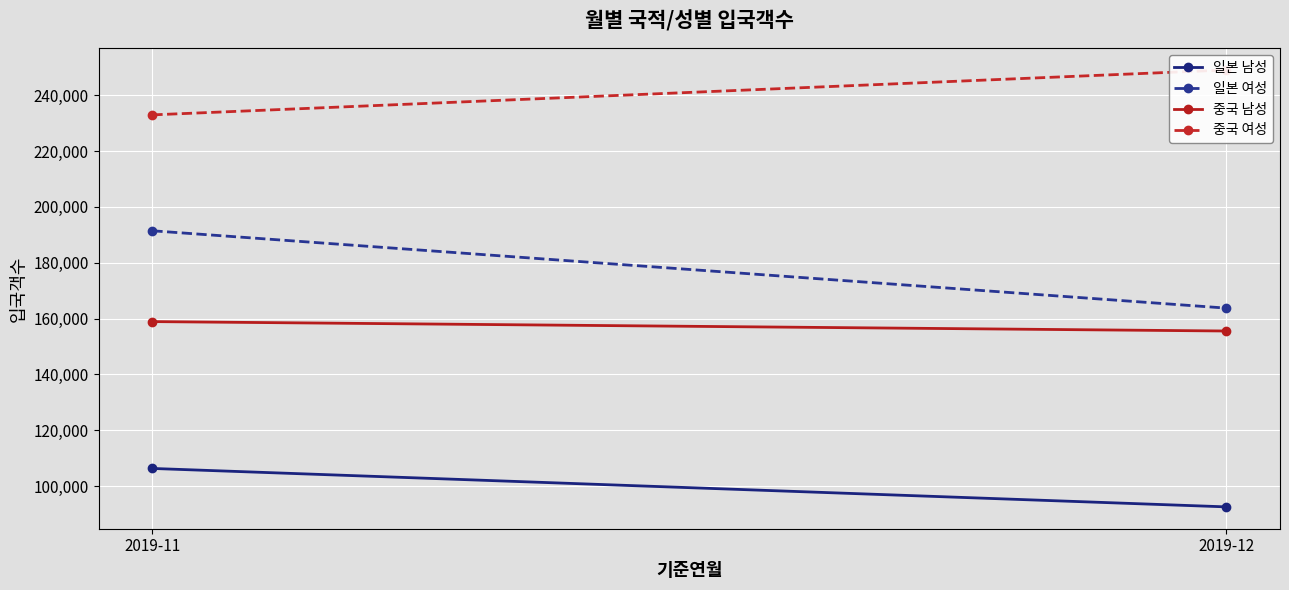

Which series has the largest range (max minus min)?

일본 여성